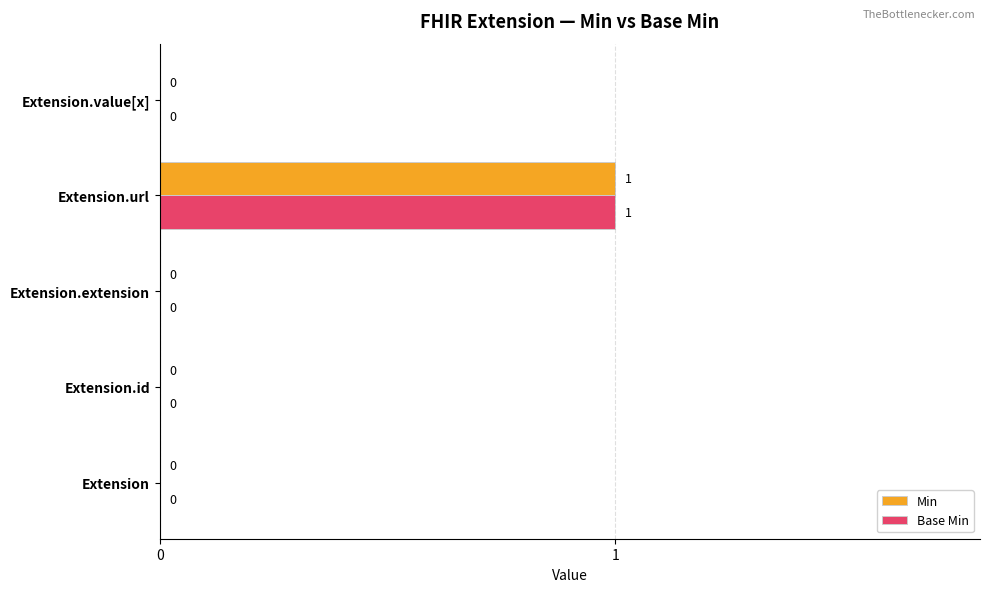

What are all the series names shown in the legend?

Min, Base Min